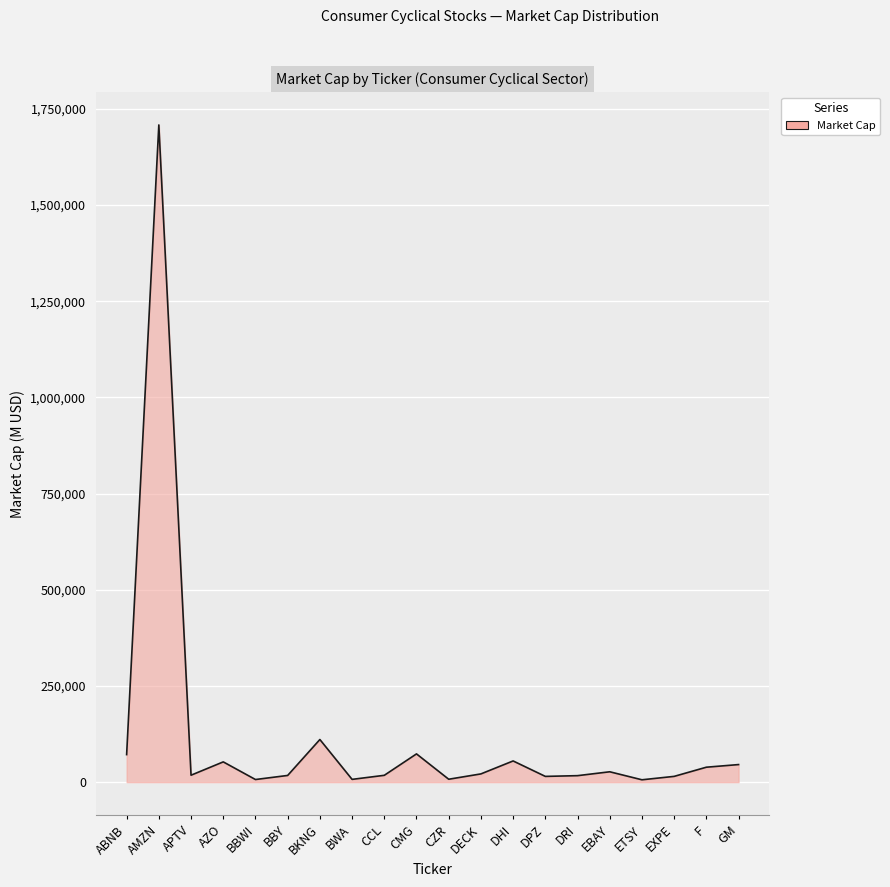

Does the chart display data point markers on the line(s)?

No